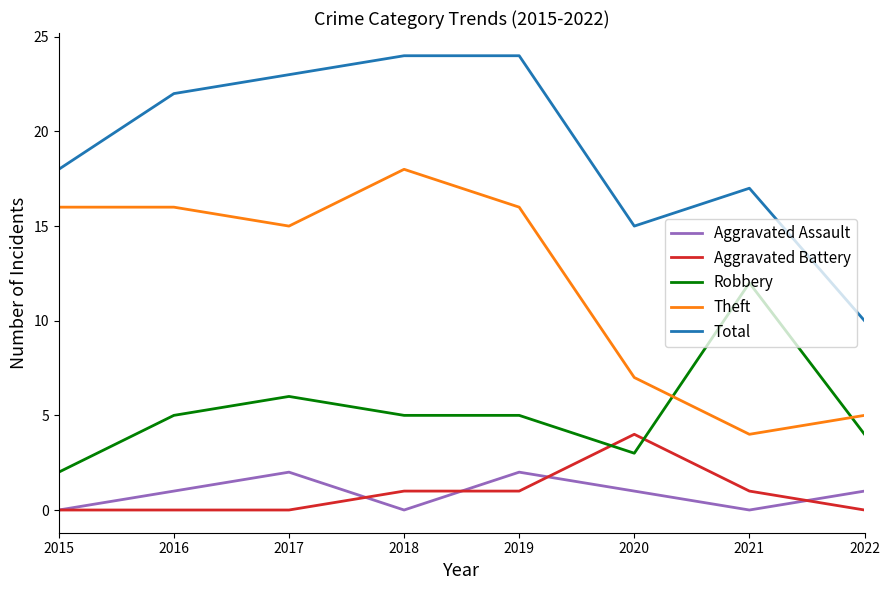

How many distinct data groups are displayed?

5